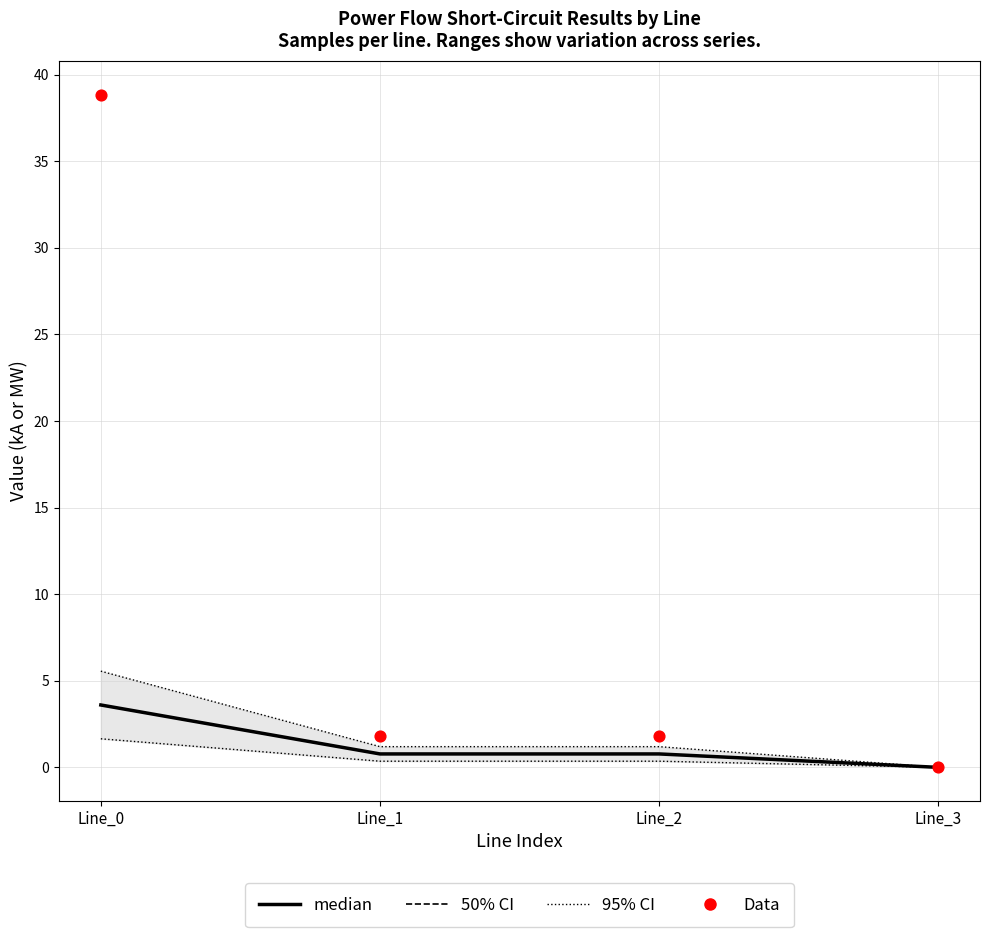

At how many categories does at least one series exceed 10?

1